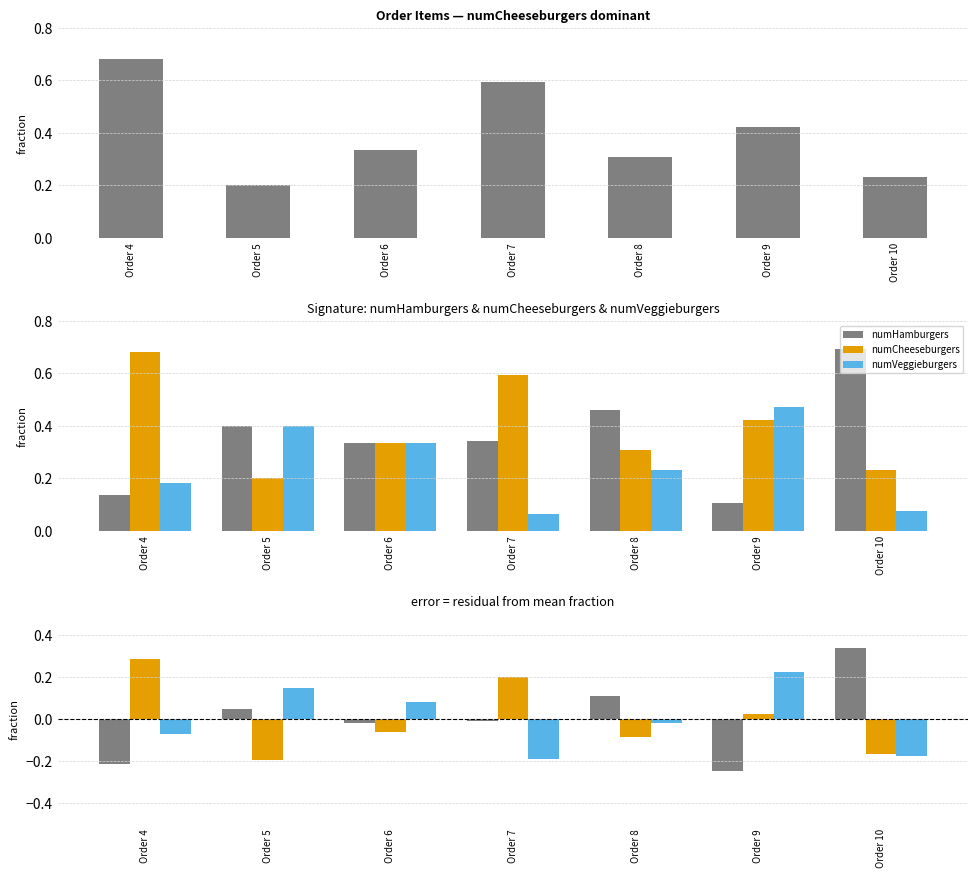

Rank the categories by numCheeseburgers value from highest to lowest.

Order 4, Order 7, Order 9, Order 6, Order 8, Order 10, Order 5